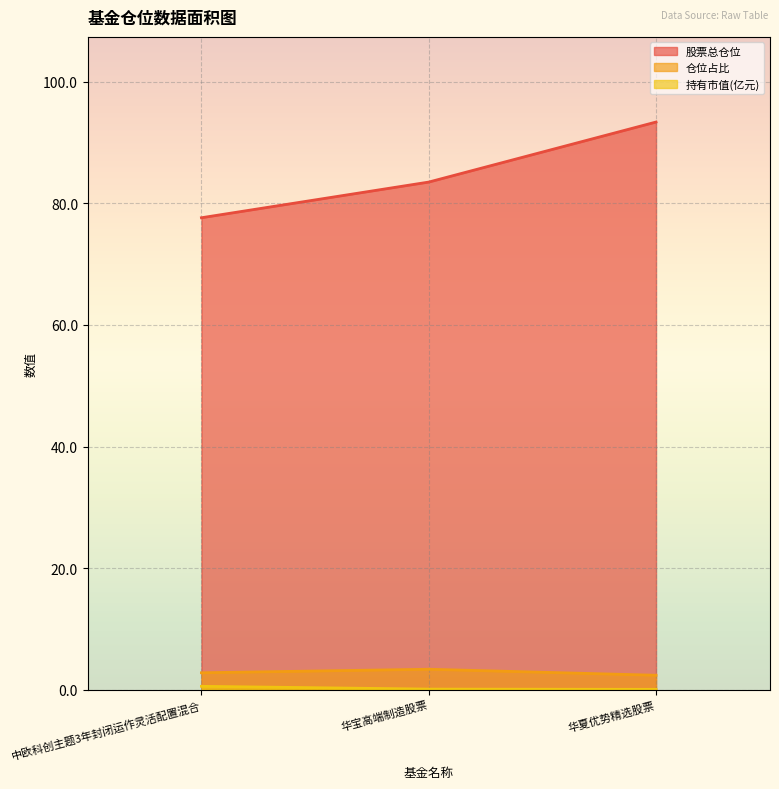

What is the total value across all series at 中欧科创主题3年封闭运作灵活配置混合?

81.0